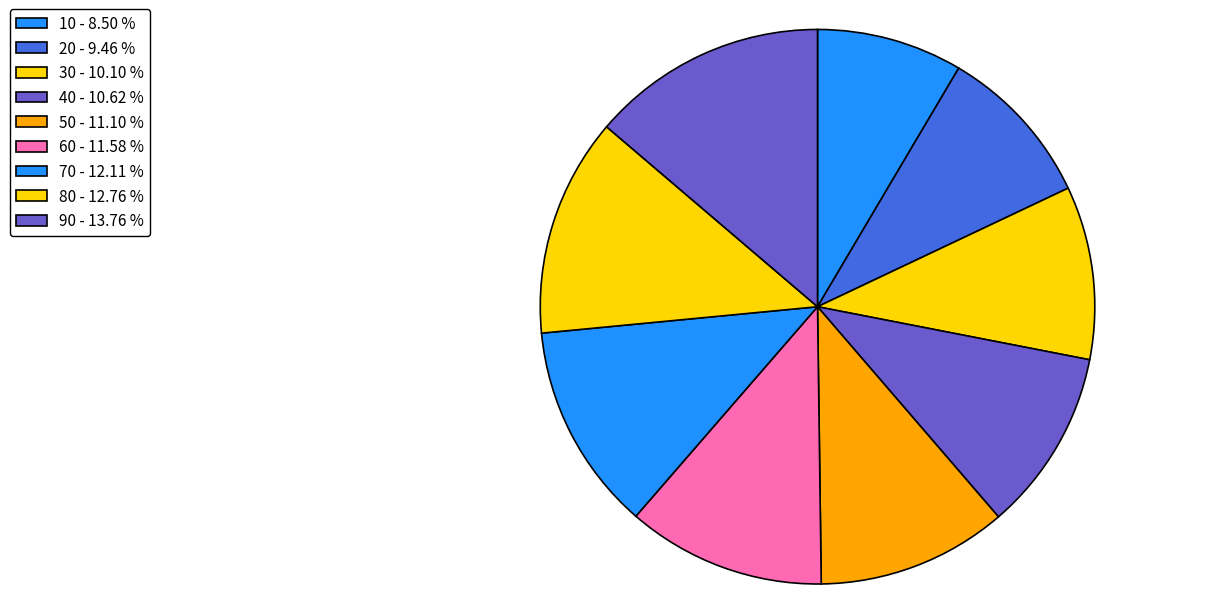

True or false: 10 accounts for 15% of the total.

False